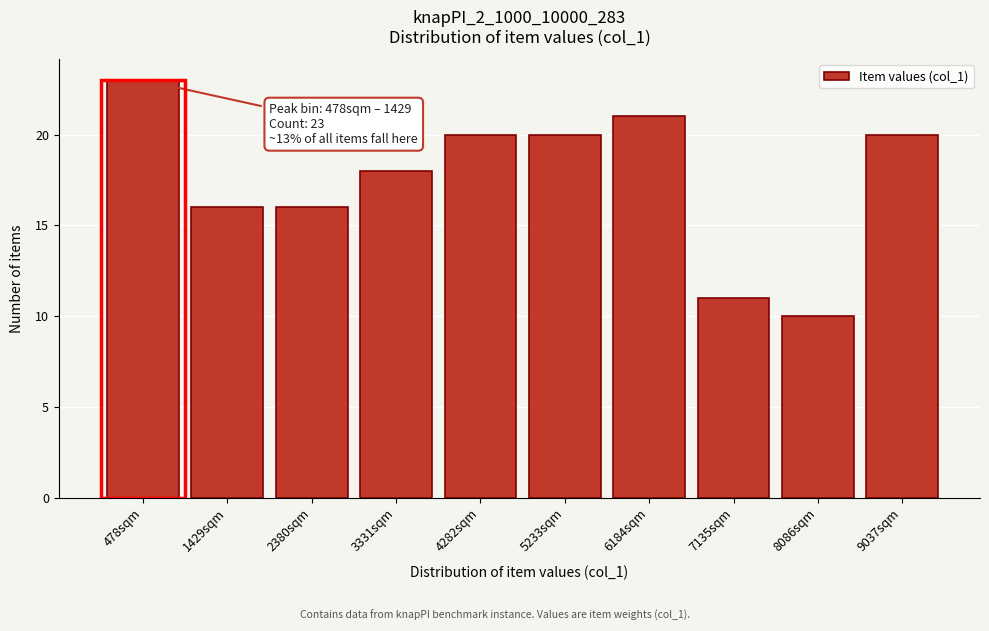

Reading left to right, extract all data points from this chart.

23	16	16	18	20	20	21	11	10	20